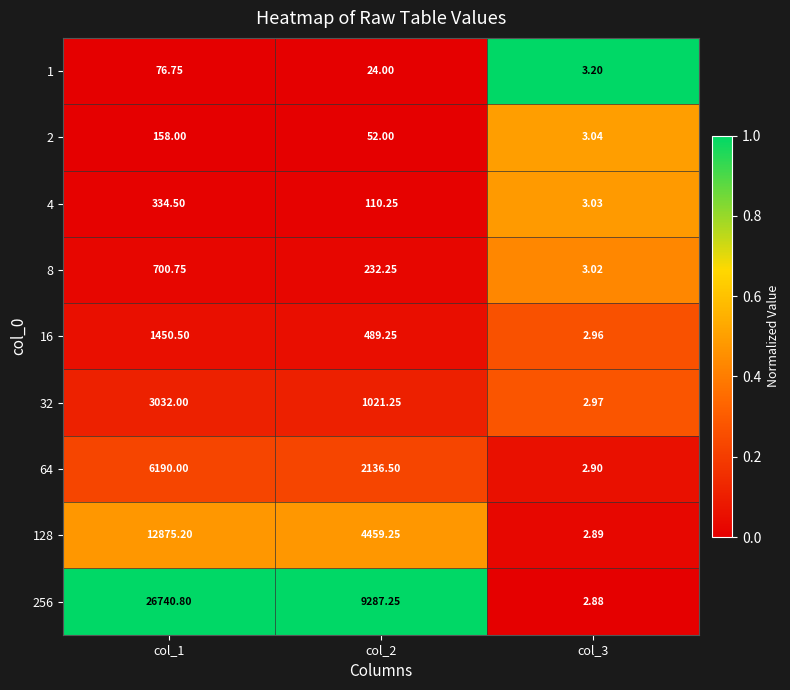

How many data points does each series have?

3